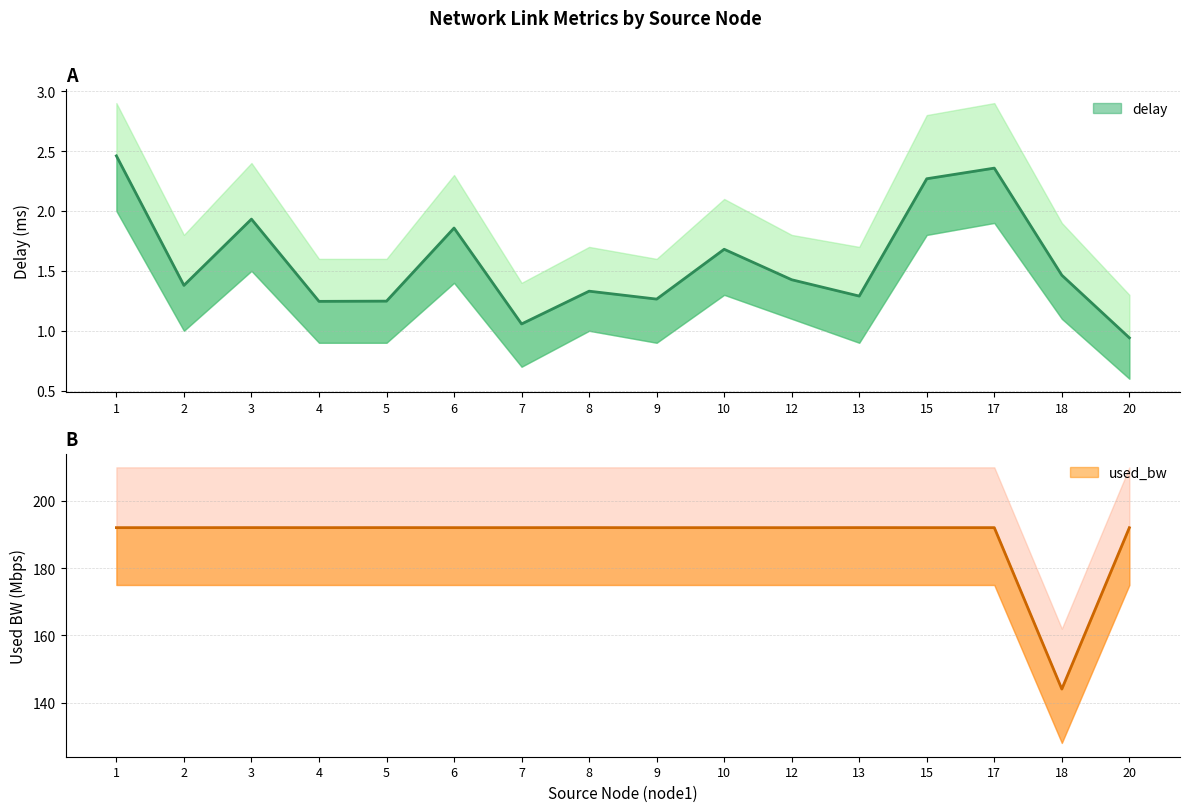

What is the difference between the delay values at 15 and 5?

1.0